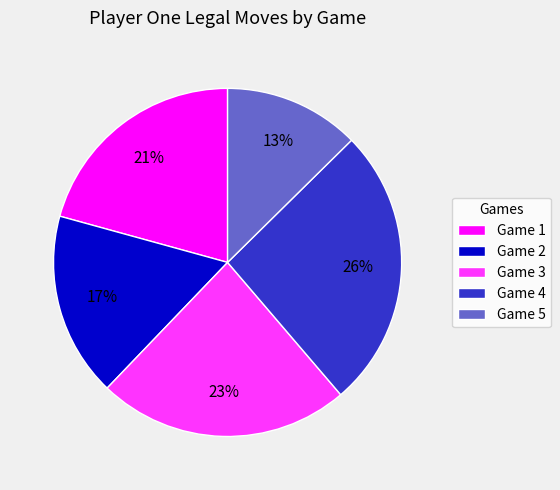

How many segments does this pie chart have?

5